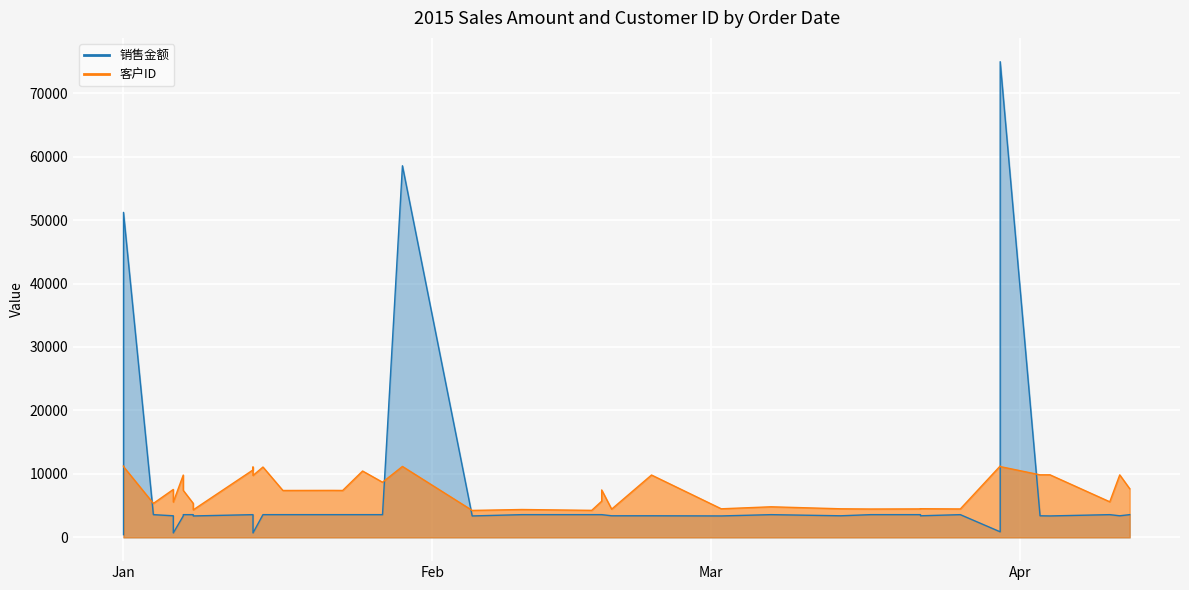

What is the average value of the 销售金额 series?

7581.1